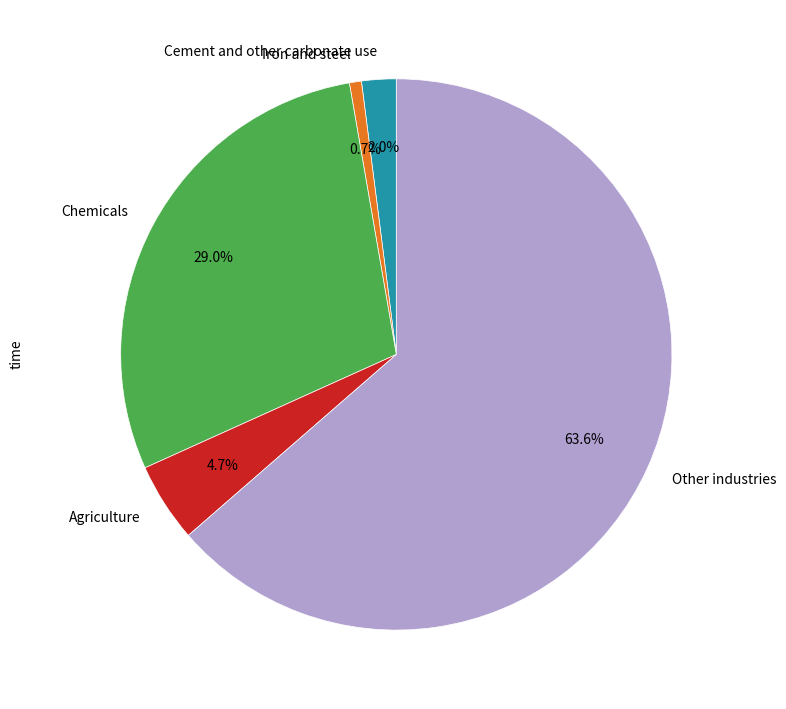

What percentage do Iron and steel and Other industries together represent?

64.3%